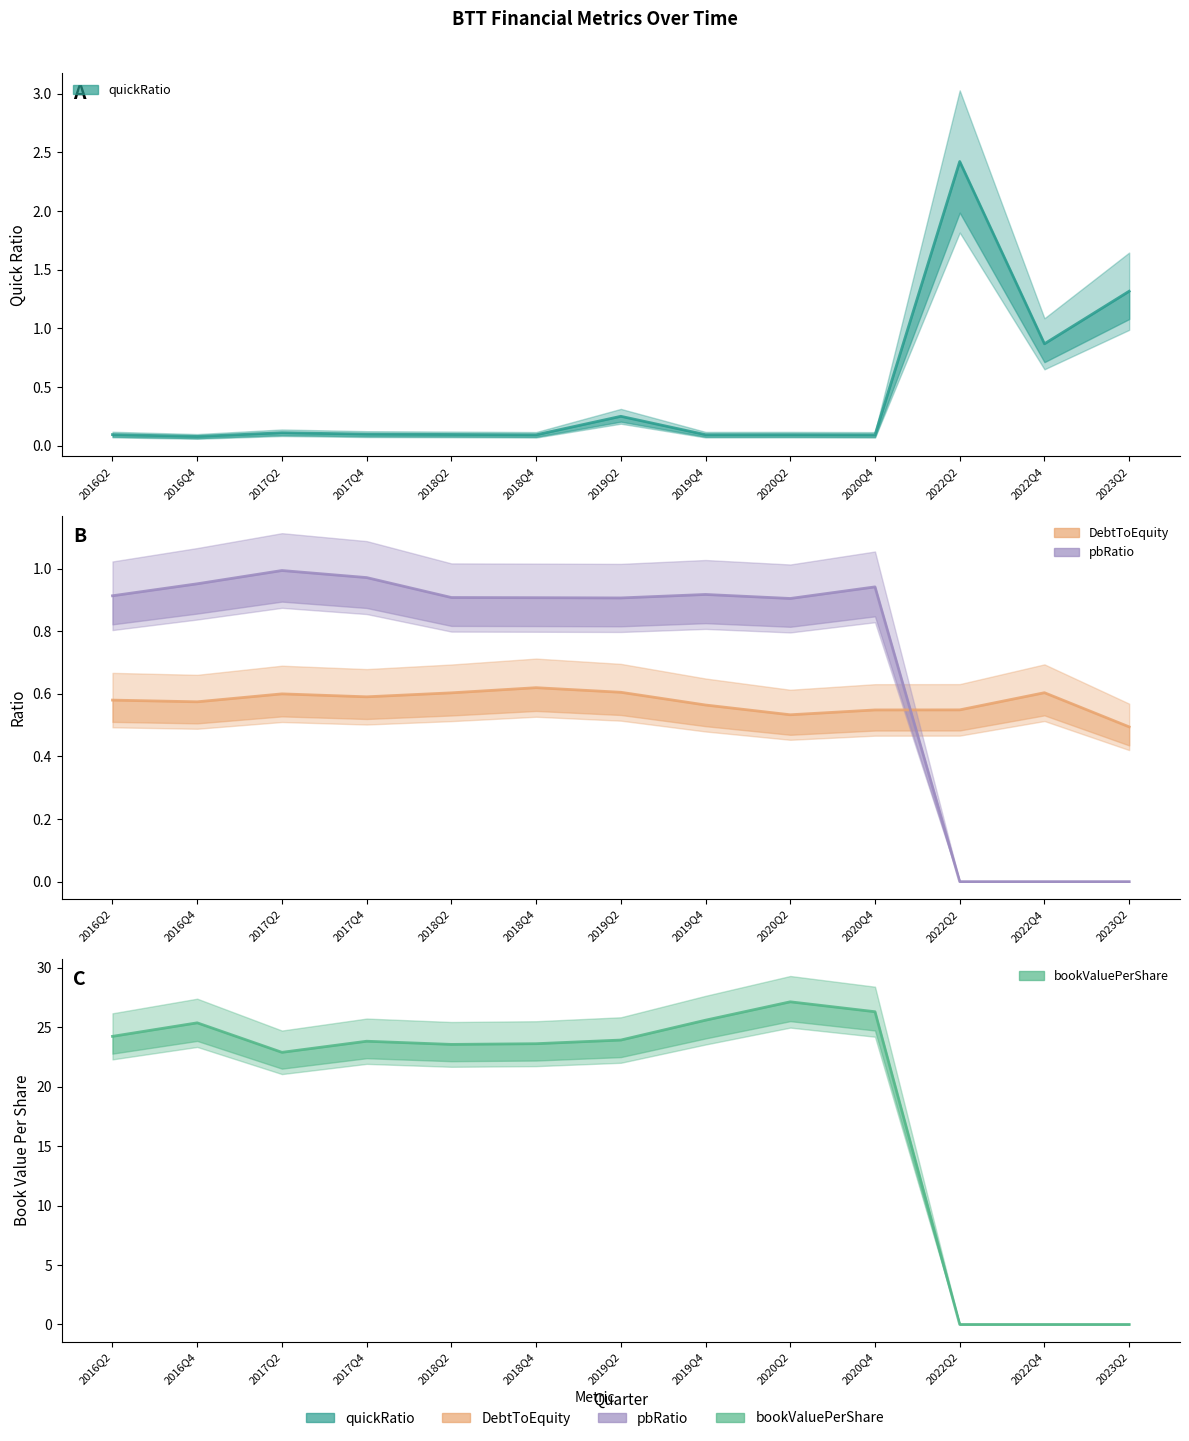

What is the difference between the highest and lowest values at 2022Q4?

0.9